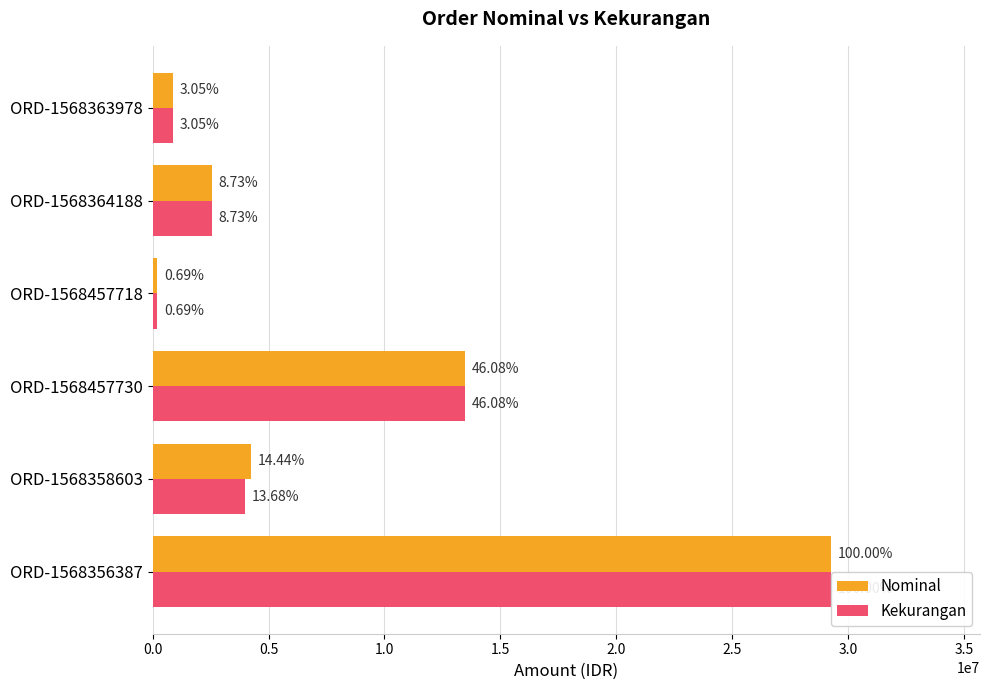

What are all the series names shown in the legend?

Nominal, Kekurangan